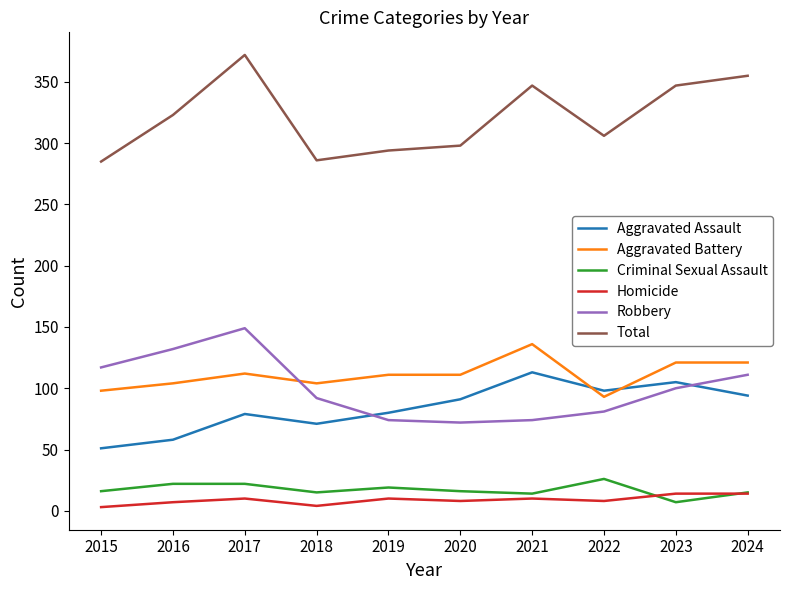

True or false: Aggravated Assault and Criminal Sexual Assault intersect in this chart.

False